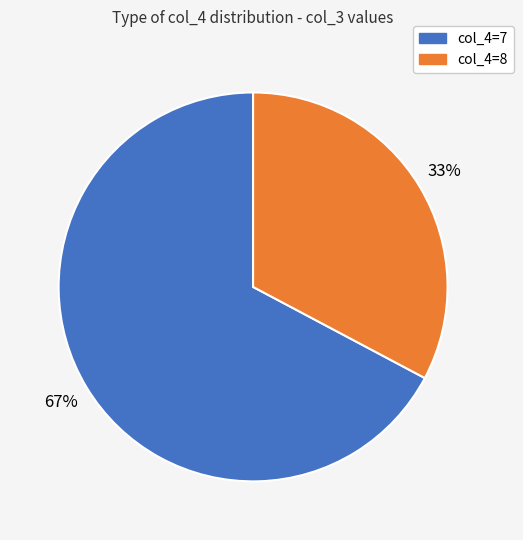

How many slices are in this pie chart?

2